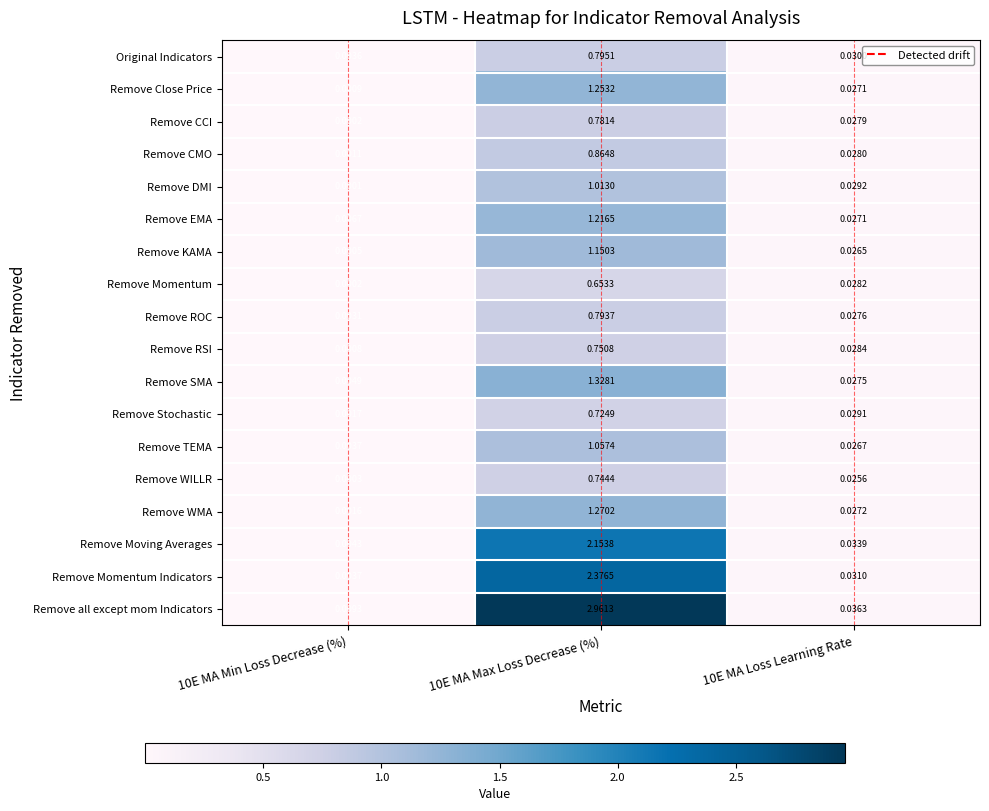

Rank the series at 10E MA Max Loss Decrease (%) from lowest to highest value.

Remove Momentum, Remove Stochastic, Remove WILLR, Remove RSI, Remove CCI, Remove ROC, Original Indicators, Remove CMO, Remove DMI, Remove TEMA, Remove KAMA, Remove EMA, Remove Close Price, Remove WMA, Remove SMA, Remove Moving Averages, Remove Momentum Indicators, Remove all except mom Indicators